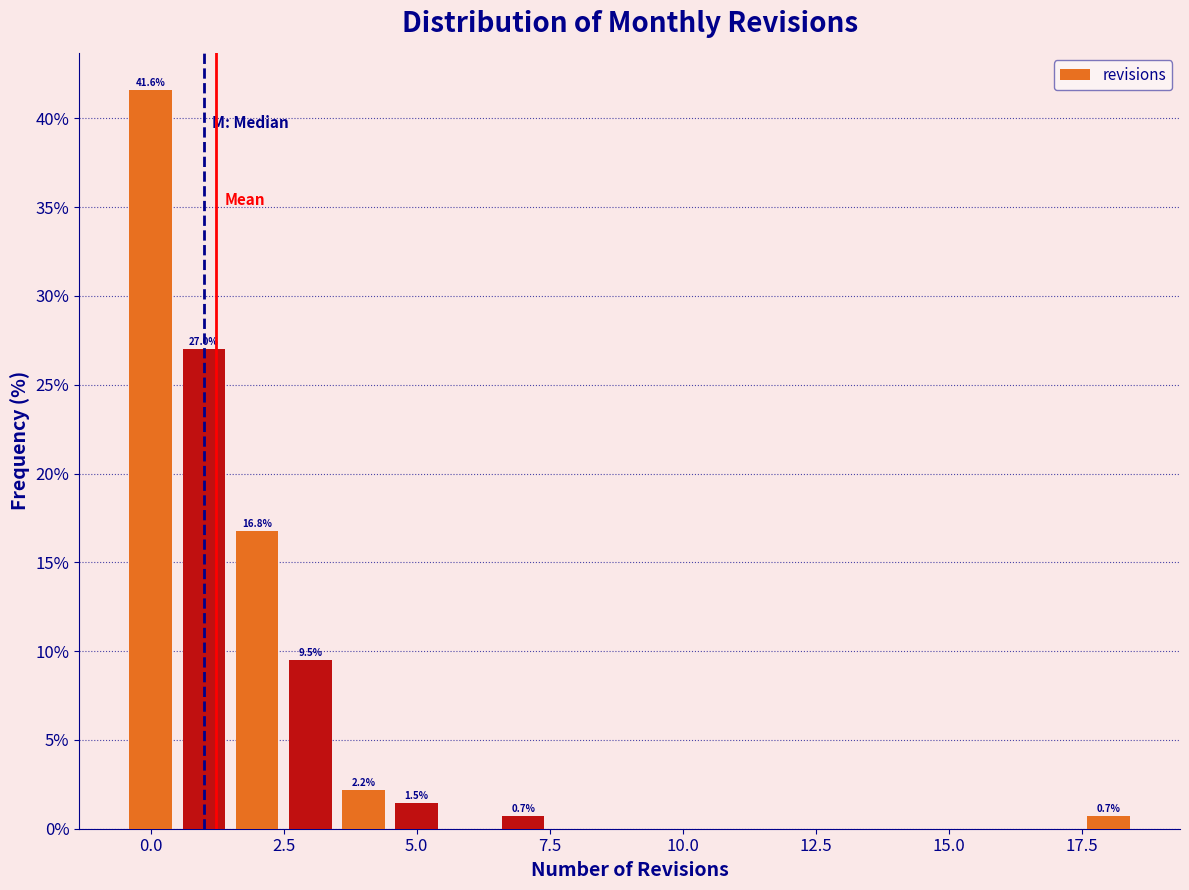

Read against the x-axis, roughly where is the centre of the tallest bar?

0.0